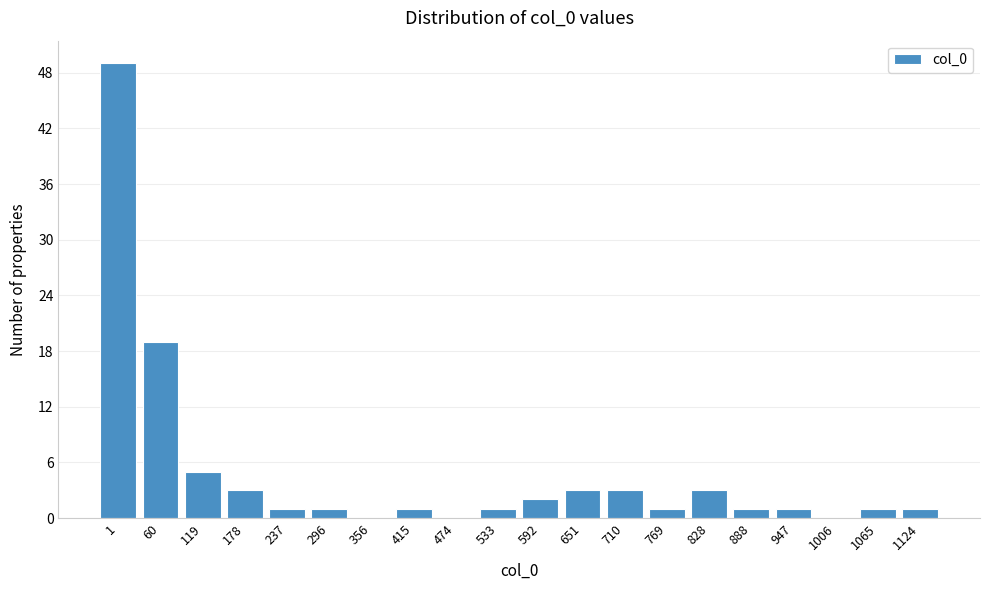

Reading left to right, extract all data points from this chart.

1=49	60=19	119=5	178=3	237=1	296=1	356=0	415=1	474=0	533=1	592=2	651=3	710=3	769=1	828=3	888=1	947=1	1006=0	1065=1	1124=1